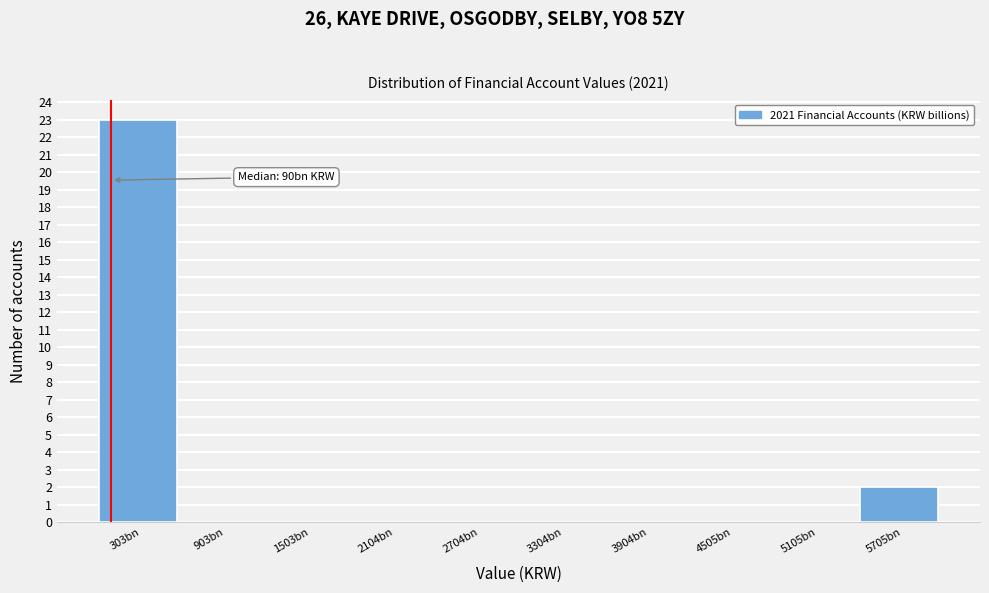

Reading right to left, transcribe all the data shown in this chart.

5705bn=2	5105bn=0	4505bn=0	3904bn=0	3304bn=0	2704bn=0	2104bn=0	1503bn=0	903bn=0	303bn=23